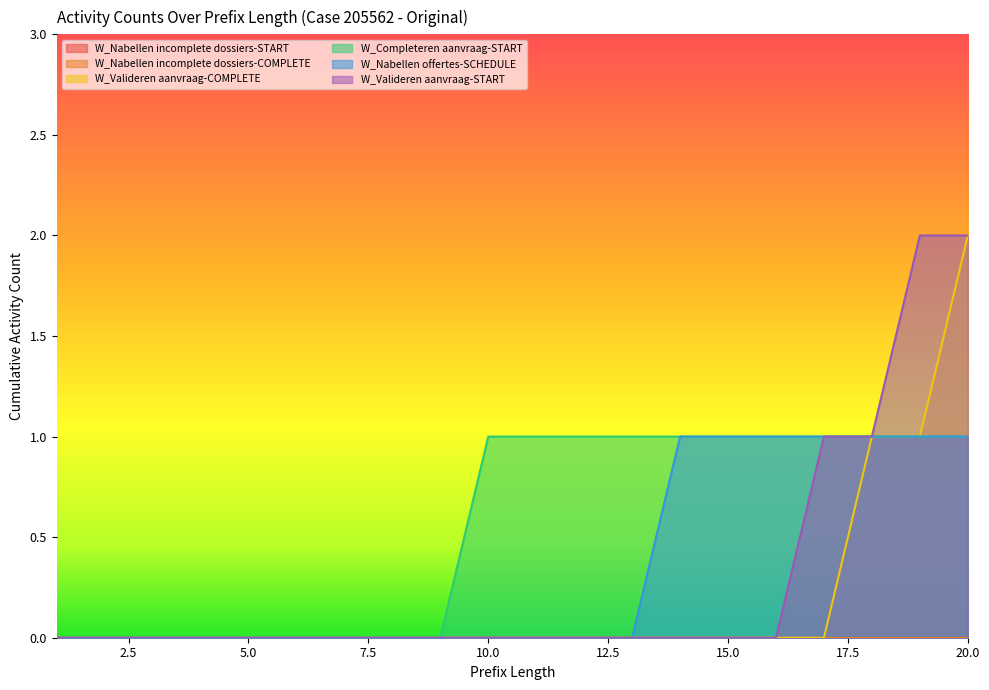

Reading left to right, transcribe all the data shown in this chart.

W_Valideren aanvraag-COMPLETE: 1=0	2=0	3=0	4=0	5=0	6=0	7=0	8=0	9=0	10=0	11=0	12=0	13=0	14=0	15=0	16=0	17=0	18=1	19=1	20=2
W_Completeren aanvraag-START: 1=0	2=0	3=0	4=0	5=0	6=0	7=0	8=0	9=0	10=1	11=1	12=1	13=1	14=1	15=1	16=1	17=1	18=1	19=1	20=1
W_Nabellen offertes-SCHEDULE: 1=0	2=0	3=0	4=0	5=0	6=0	7=0	8=0	9=0	10=0	11=0	12=0	13=0	14=1	15=1	16=1	17=1	18=1	19=1	20=1
W_Valideren aanvraag-START: 1=0	2=0	3=0	4=0	5=0	6=0	7=0	8=0	9=0	10=0	11=0	12=0	13=0	14=0	15=0	16=0	17=1	18=1	19=2	20=2